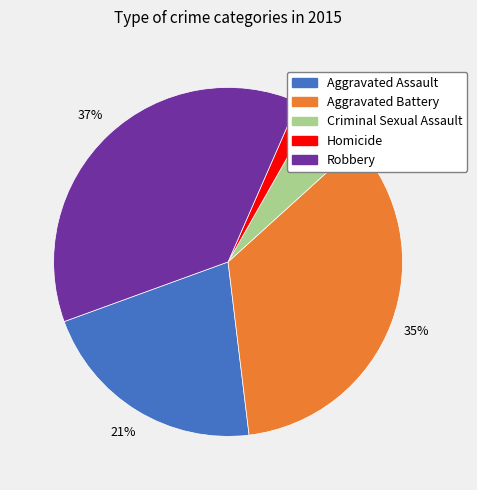

What is the ratio of the value at Aggravated Assault to the value at Aggravated Battery?

0.6